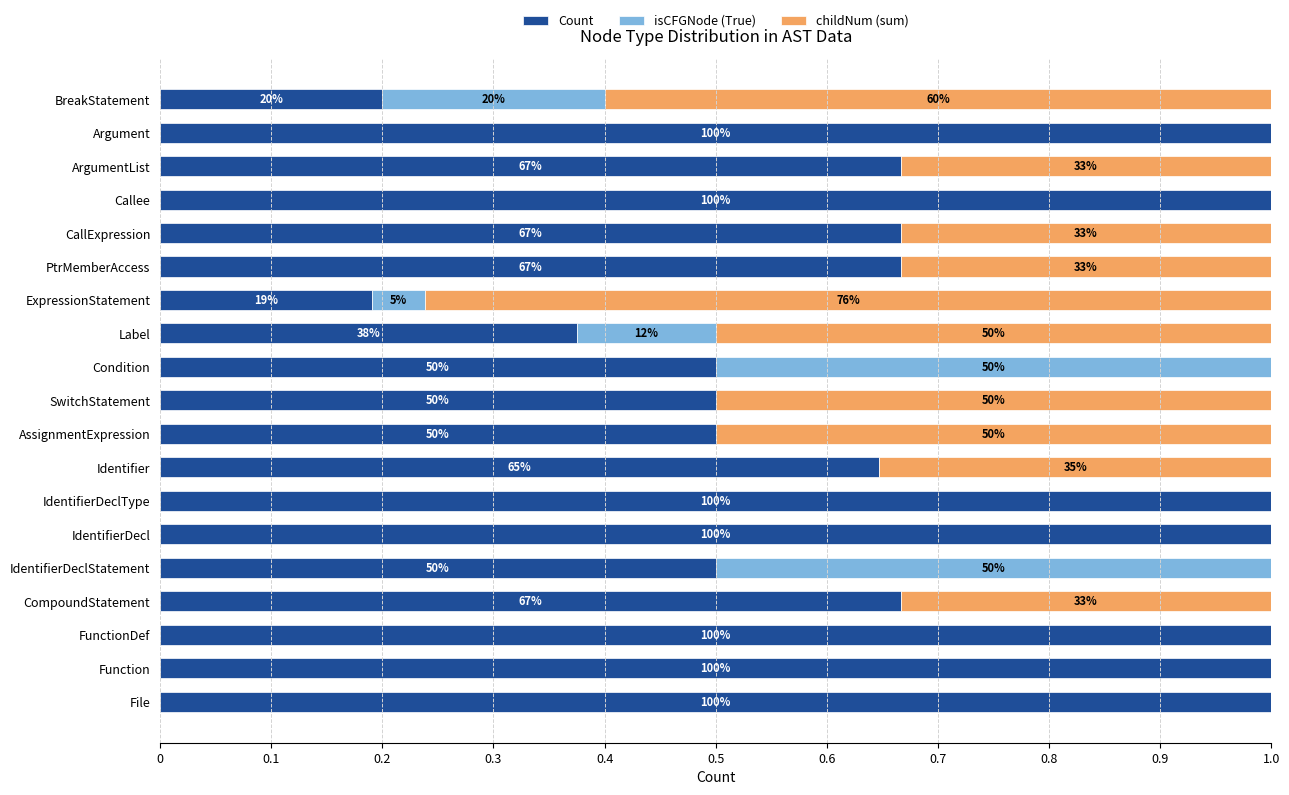

What are all the series names shown in the legend?

Count, isCFGNode (True), childNum (sum)